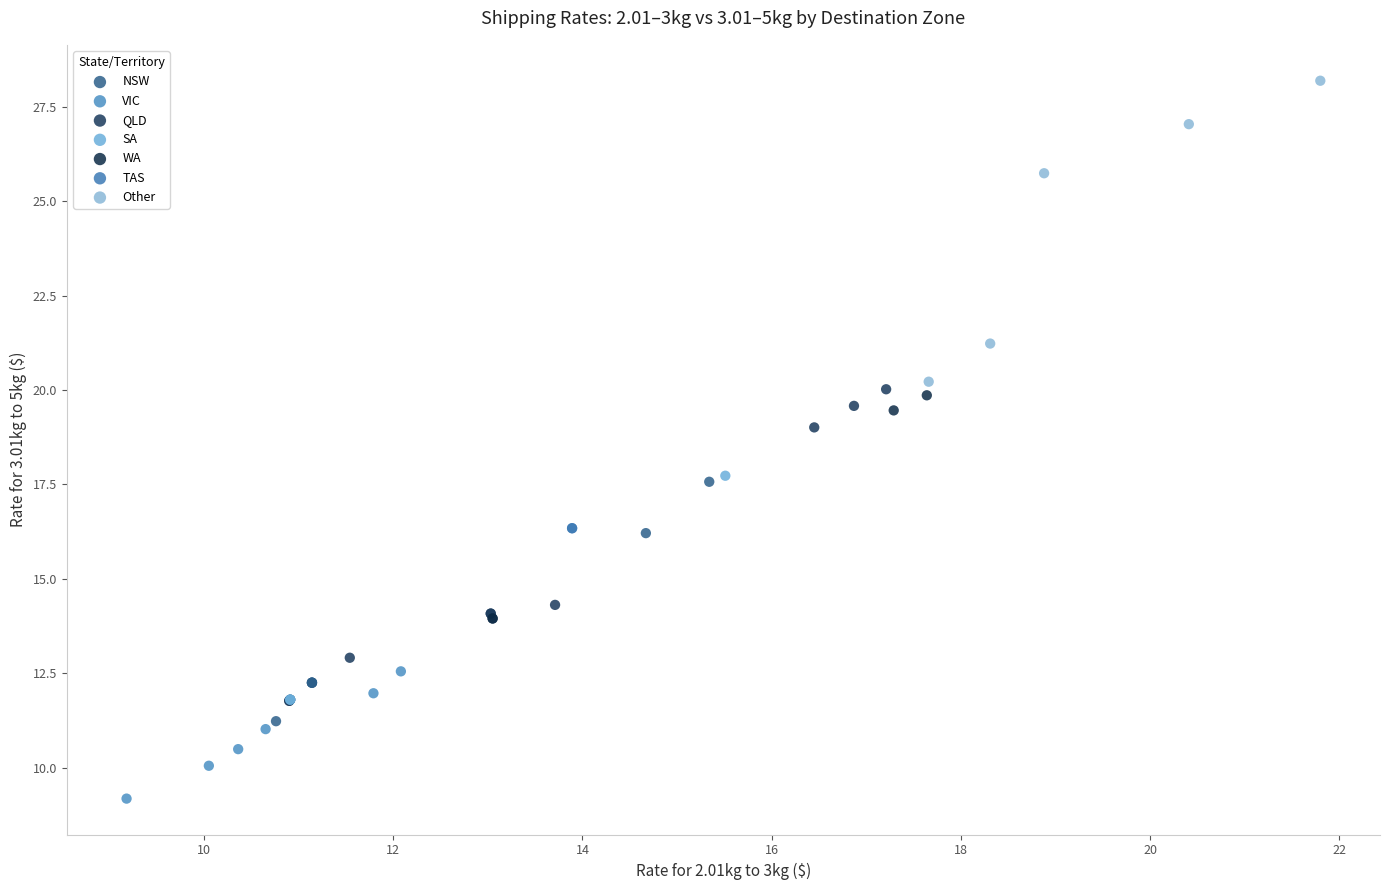

What are all the series names shown in the legend?

NSW, VIC, QLD, SA, WA, TAS, Other